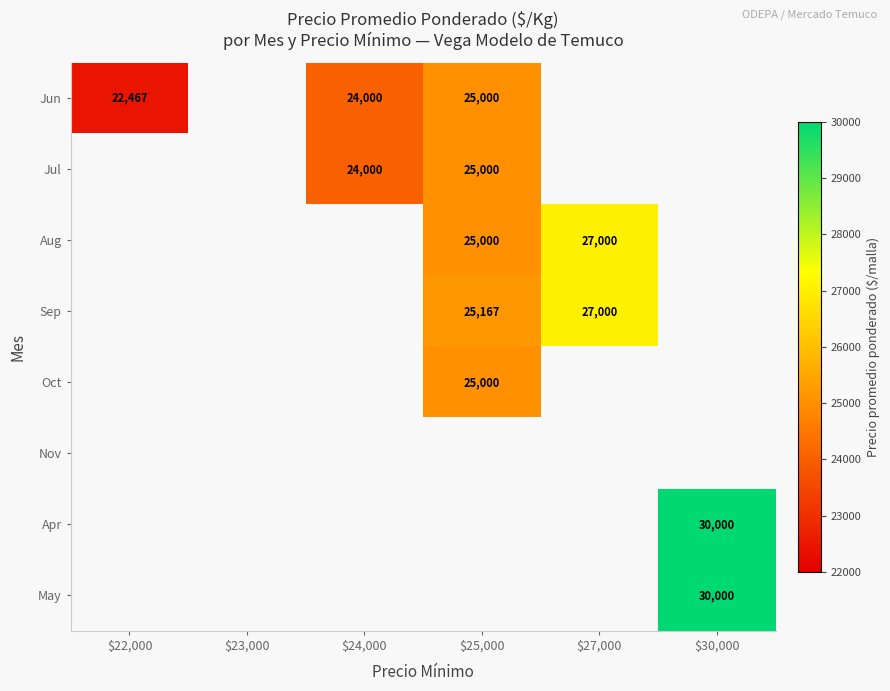

What is the spread (max minus min) of values at $25,000?

167.0